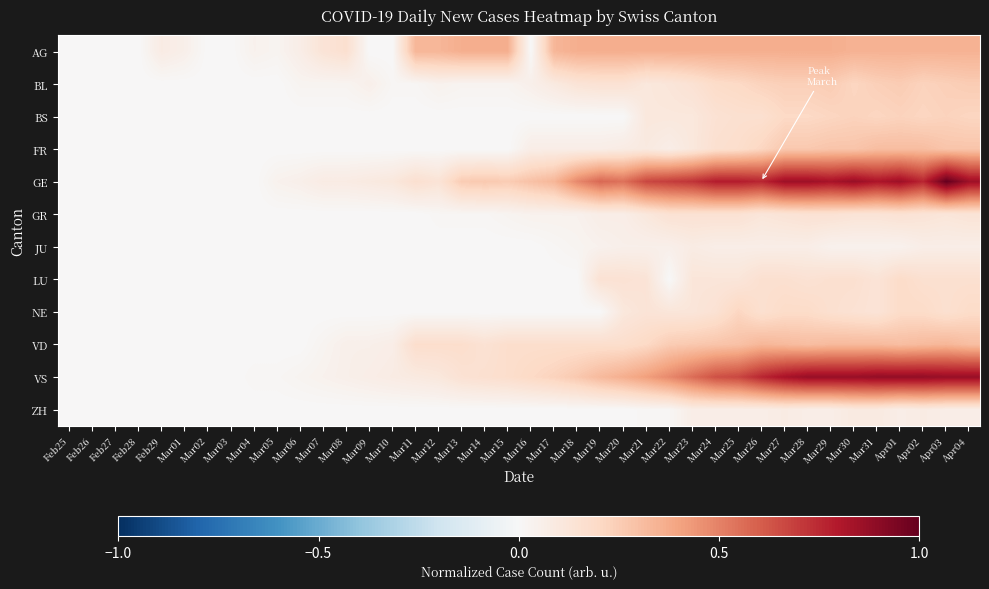

Which series has the largest total across all categories?

GE